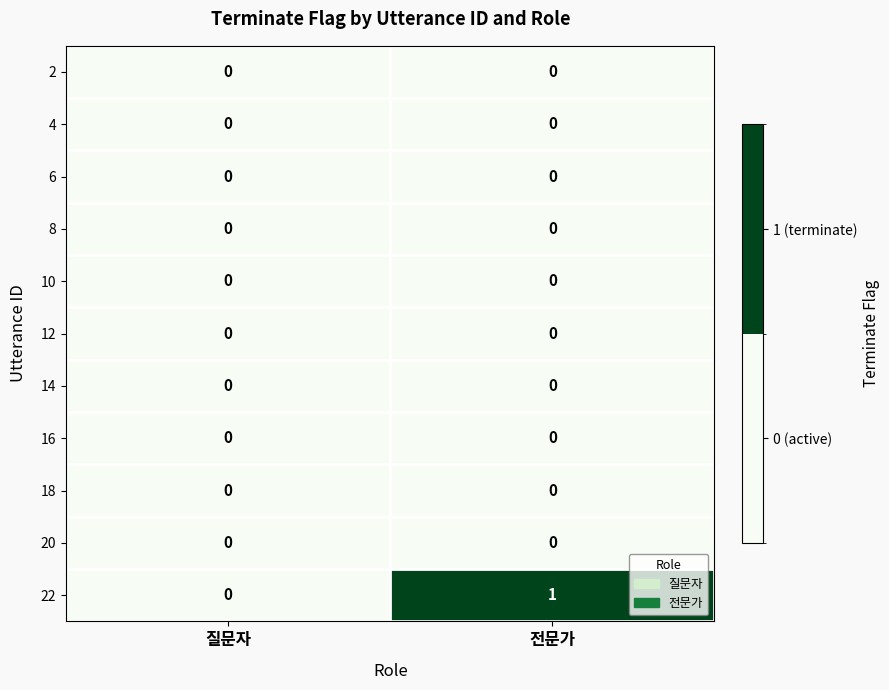

True or false: 10 has a value of 0 at 전문가.

True